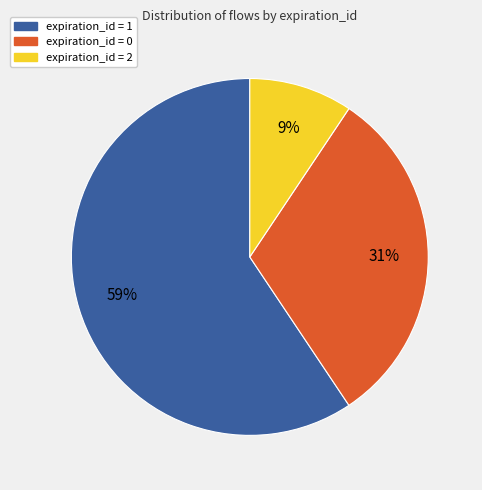

Does any single category account for the majority?

Yes